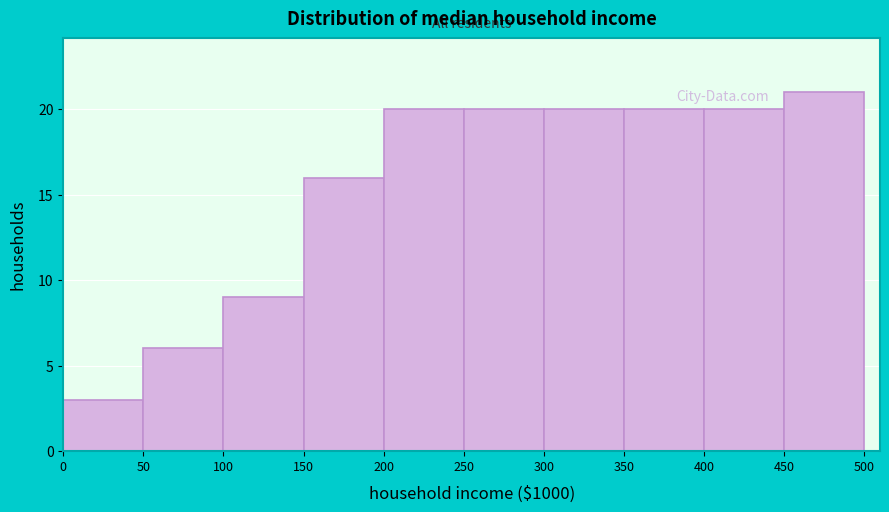

Reading left to right, transcribe this chart: for each bar, give the range it covers on the x-axis and its height. The values are not printed on the chart, so give them approximately, as read against the axis.

0 to 50: 3
50 to 100: 6
100 to 150: 9
150 to 200: 16
200 to 250: 20
250 to 300: 20
300 to 350: 20
350 to 400: 20
400 to 450: 20
450 to 500: 21